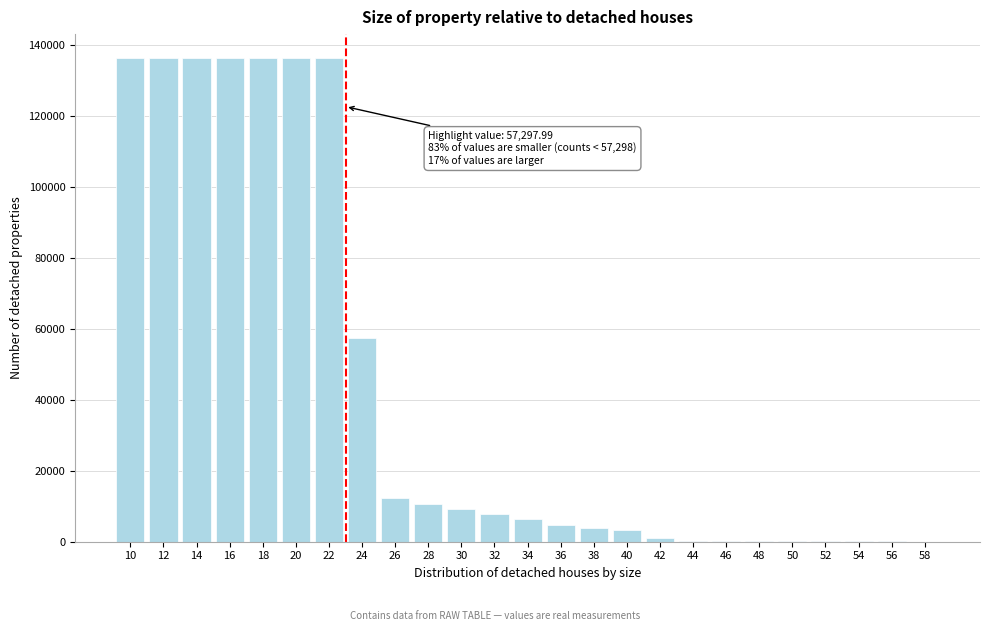

What is the greatest value displayed?

136247.4